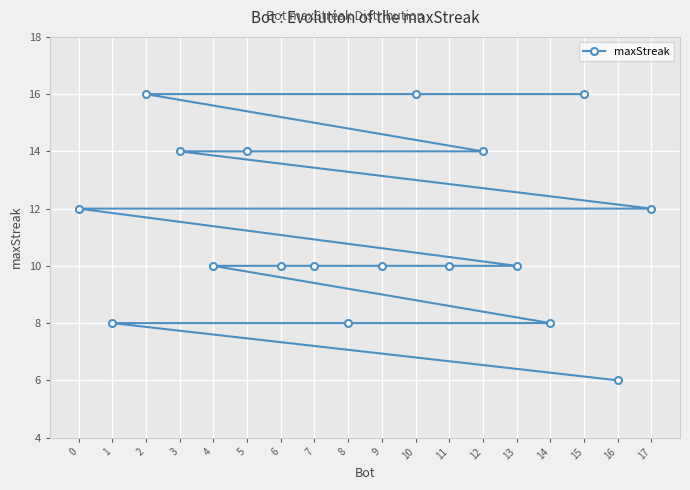

The value at 14 is 11. True or false?

False